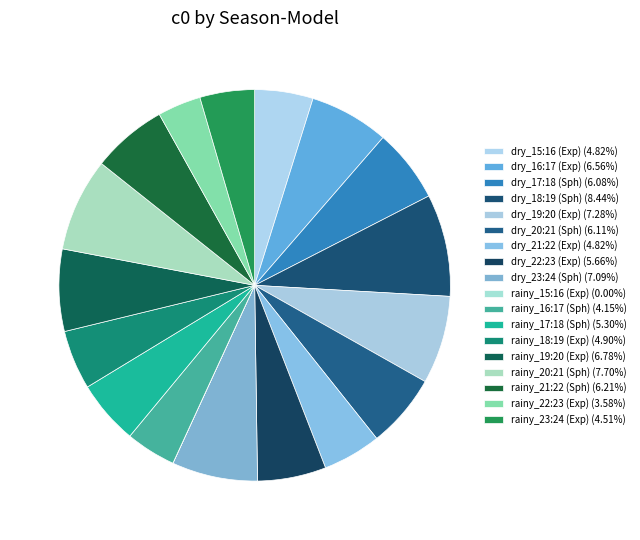

How many slices are in this pie chart?

18